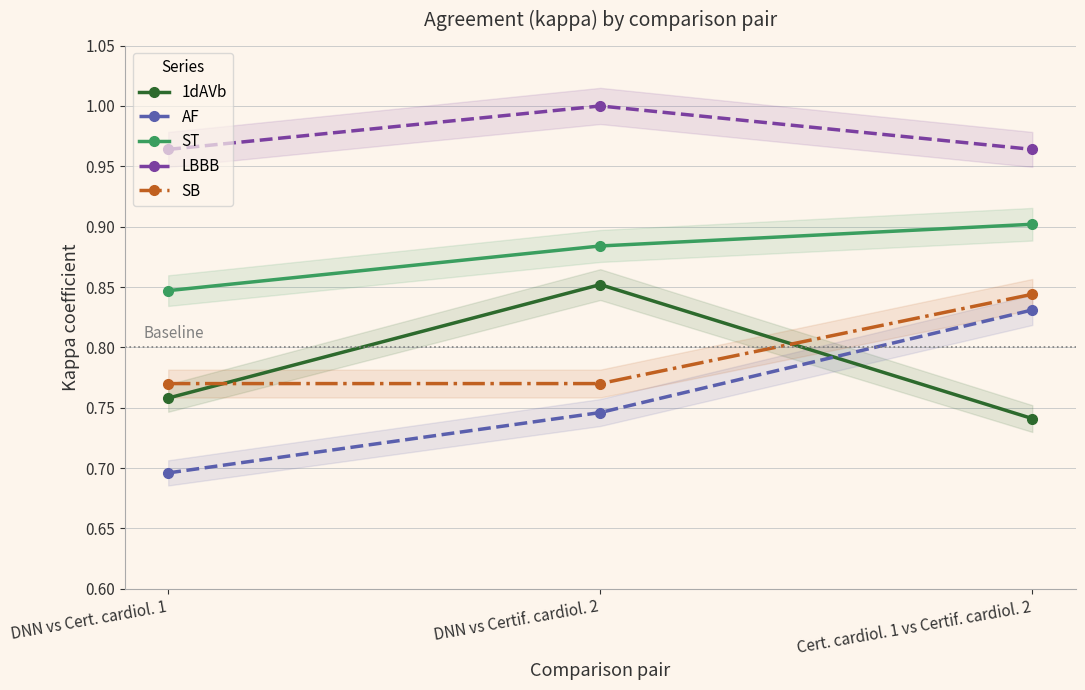

What is the sum of all 1dAVb values?

2.4